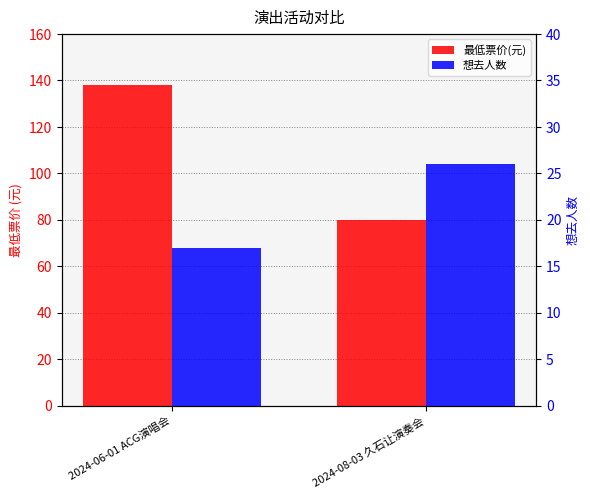

Reading left to right, extract all data points from this chart.

最低票价(元): 2024-06-01 ACG演唱会=138	2024-08-03 久石让演奏会=80
想去人数: 2024-06-01 ACG演唱会=17	2024-08-03 久石让演奏会=26